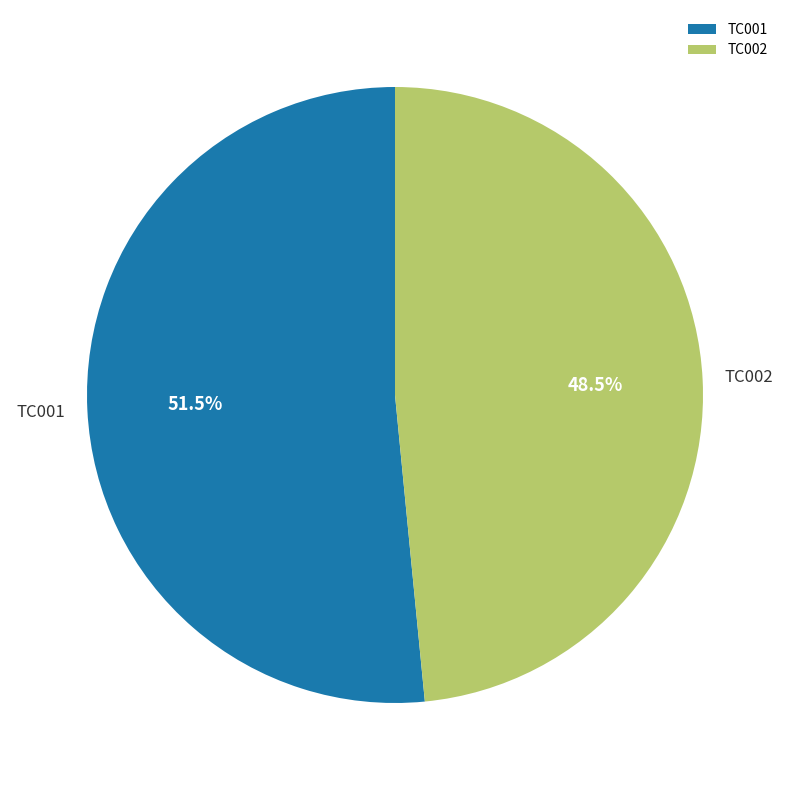

What is the ratio of the value at TC001 to the value at TC002?

1.1